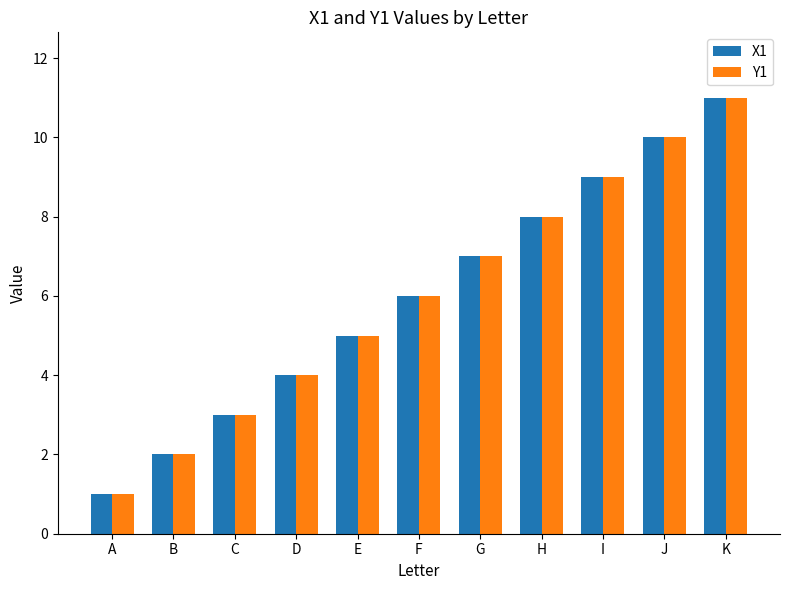

Reading right to left, list all the values displayed in this chart.

X1: 11	10	9	8	7	6	5	4	3	2	1
Y1: 11	10	9	8	7	6	5	4	3	2	1